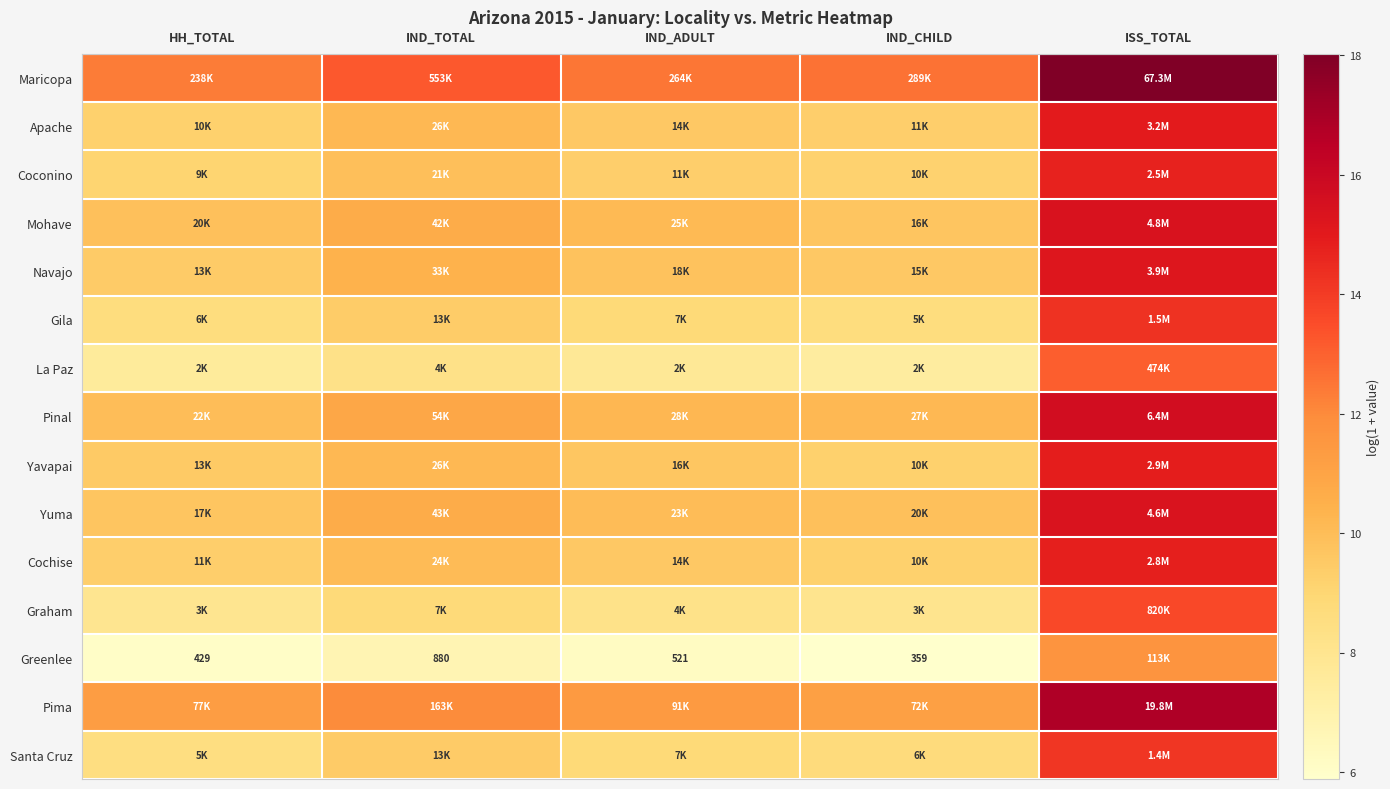

List the series in order of their peak value, lowest first.

Greenlee, La Paz, Graham, Santa Cruz, Gila, Coconino, Cochise, Yavapai, Apache, Navajo, Yuma, Mohave, Pinal, Pima, Maricopa